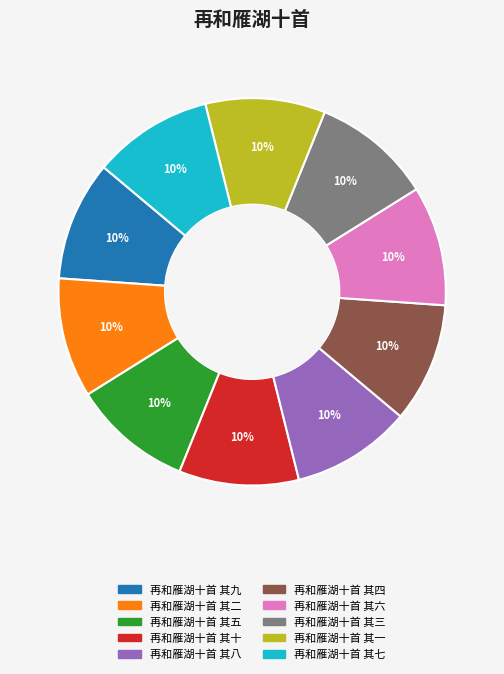

Is the sum of 再和雁湖十首 其五 and 再和雁湖十首 其六 greater than half?

No